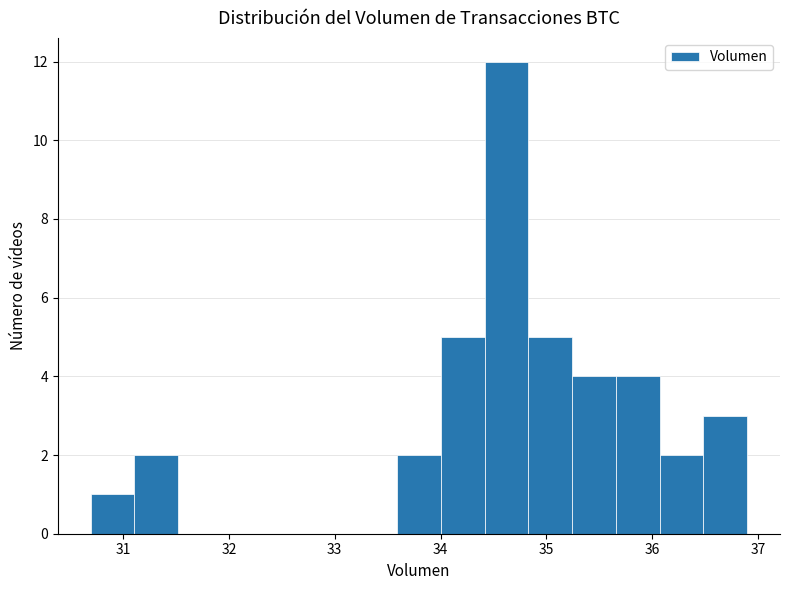

Which range on the x-axis has the tallest bar?

34.4 to 34.8